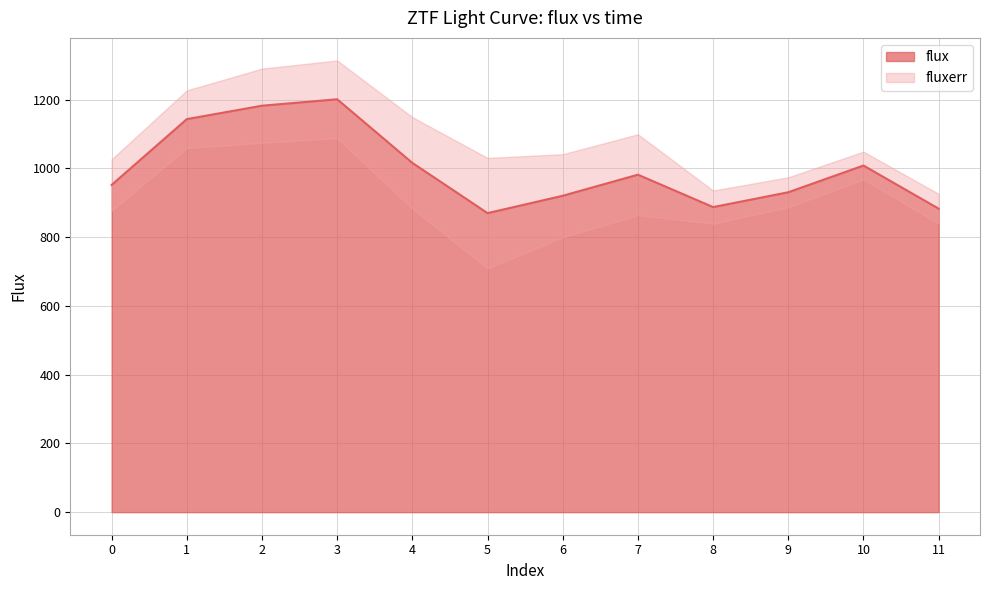

Between 5 and 8, which is larger?

8